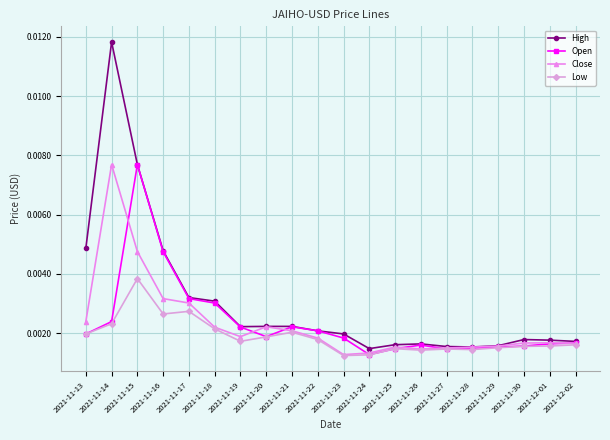

At which label does Open reach its peak?

2021-11-15